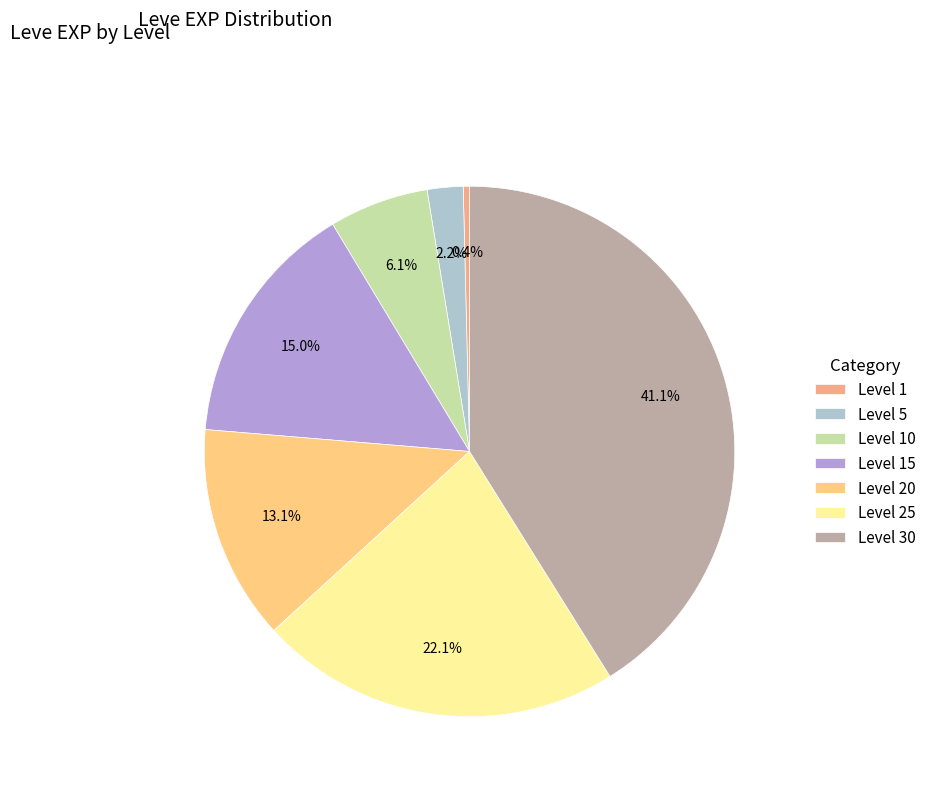

To the nearest percent, what is the average slice percentage?

14%